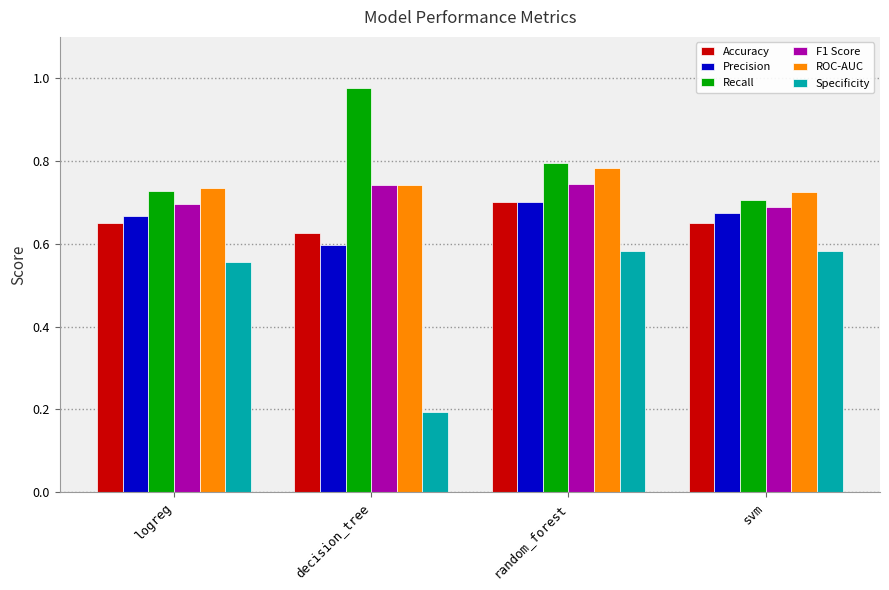

How many ROC-AUC values are between 0 and 1?

4